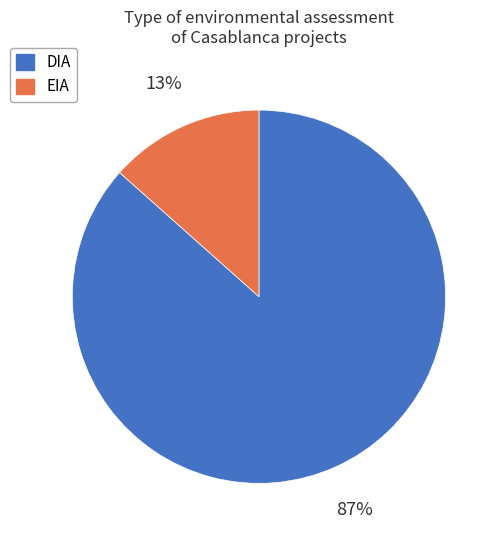

Count the number of slices in the pie.

2